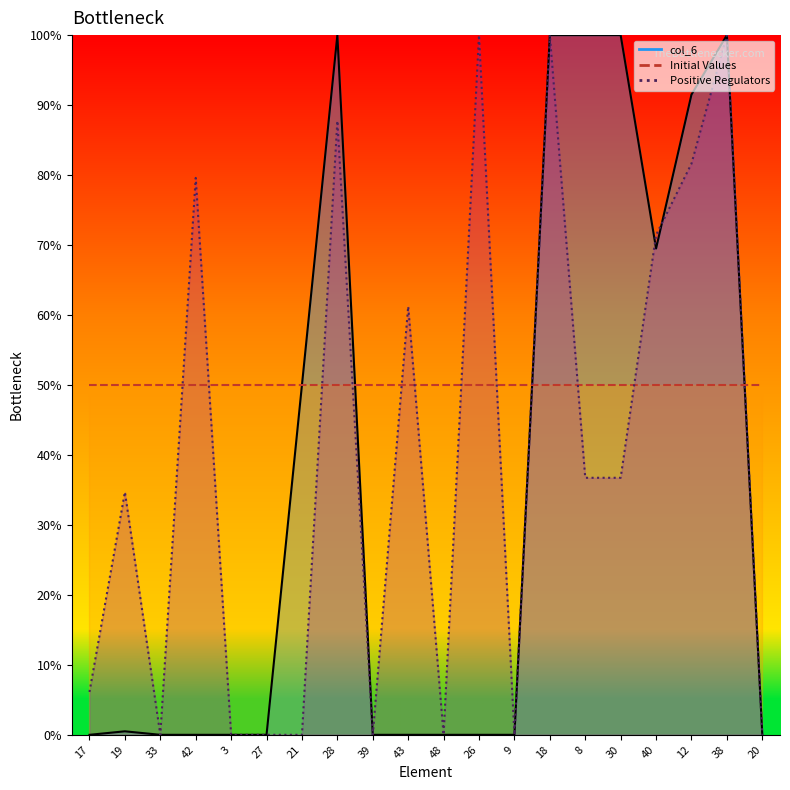

The value of col_6 at 40 is 23.8. True or false?

False